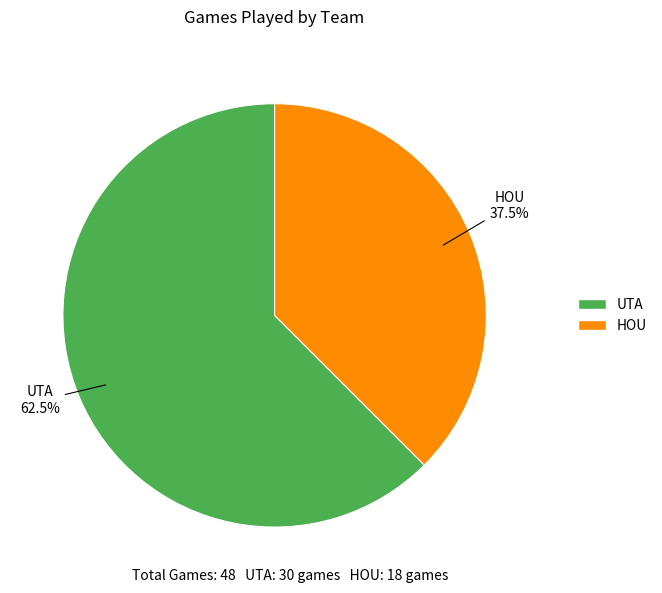

Is UTA the majority of the pie?

Yes